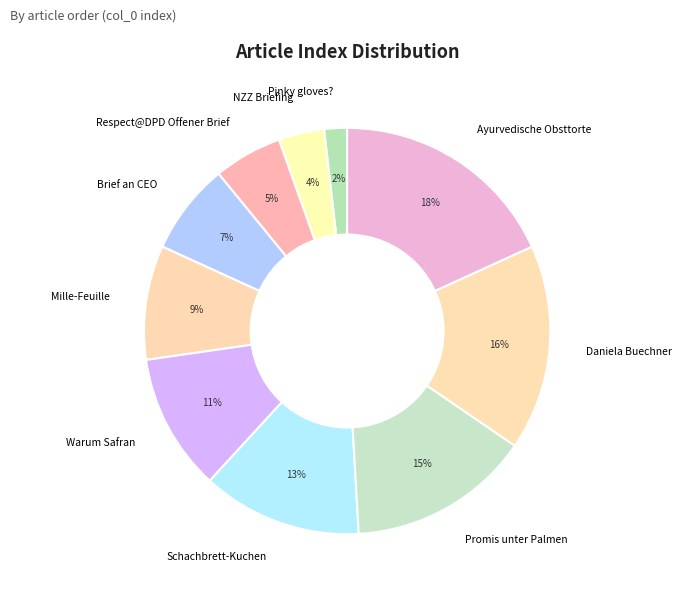

What percentage is the Brief an CEO slice, to the nearest percent?

7%